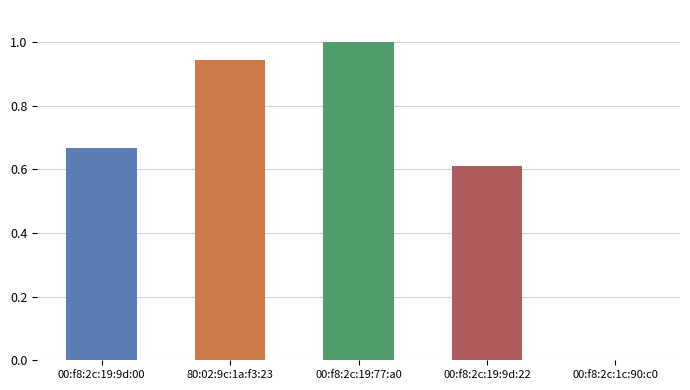

True or false: the data shows -0.5 at 00:f8:2c:1c:90:c0.

False